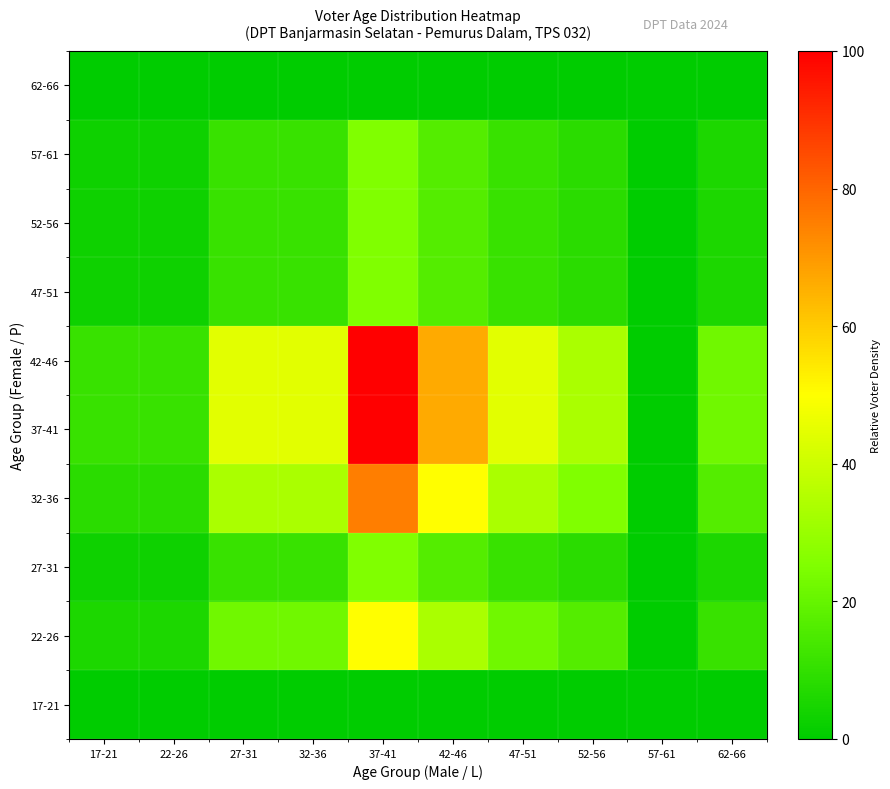

Reading right to left, list all the values displayed in this chart.

17-21: 62-66=0.0	57-61=0.0	52-56=0.0	47-51=0.0	42-46=0.0	37-41=0.0	32-36=0.0	27-31=0.0	22-26=0.0	17-21=0.0
22-26: 62-66=11.1	57-61=0.0	52-56=16.7	47-51=22.2	42-46=33.3	37-41=50.0	32-36=22.2	27-31=22.2	22-26=5.6	17-21=5.6
27-31: 62-66=5.6	57-61=0.0	52-56=8.3	47-51=11.1	42-46=16.7	37-41=25.0	32-36=11.1	27-31=11.1	22-26=2.8	17-21=2.8
32-36: 62-66=16.7	57-61=0.0	52-56=25.0	47-51=33.3	42-46=50.0	37-41=75.0	32-36=33.3	27-31=33.3	22-26=8.3	17-21=8.3
37-41: 62-66=22.2	57-61=0.0	52-56=33.3	47-51=44.4	42-46=66.7	37-41=100.0	32-36=44.4	27-31=44.4	22-26=11.1	17-21=11.1
42-46: 62-66=22.2	57-61=0.0	52-56=33.3	47-51=44.4	42-46=66.7	37-41=100.0	32-36=44.4	27-31=44.4	22-26=11.1	17-21=11.1
47-51: 62-66=5.6	57-61=0.0	52-56=8.3	47-51=11.1	42-46=16.7	37-41=25.0	32-36=11.1	27-31=11.1	22-26=2.8	17-21=2.8
52-56: 62-66=5.6	57-61=0.0	52-56=8.3	47-51=11.1	42-46=16.7	37-41=25.0	32-36=11.1	27-31=11.1	22-26=2.8	17-21=2.8
57-61: 62-66=5.6	57-61=0.0	52-56=8.3	47-51=11.1	42-46=16.7	37-41=25.0	32-36=11.1	27-31=11.1	22-26=2.8	17-21=2.8
62-66: 62-66=0.0	57-61=0.0	52-56=0.0	47-51=0.0	42-46=0.0	37-41=0.0	32-36=0.0	27-31=0.0	22-26=0.0	17-21=0.0